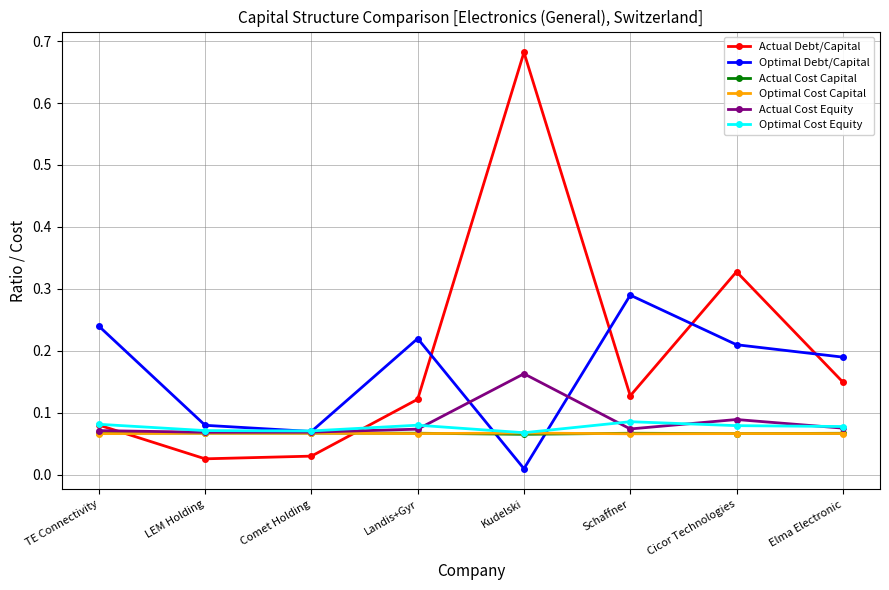

True or false: Actual Debt/Capital has more than 2 interior local peaks.

False